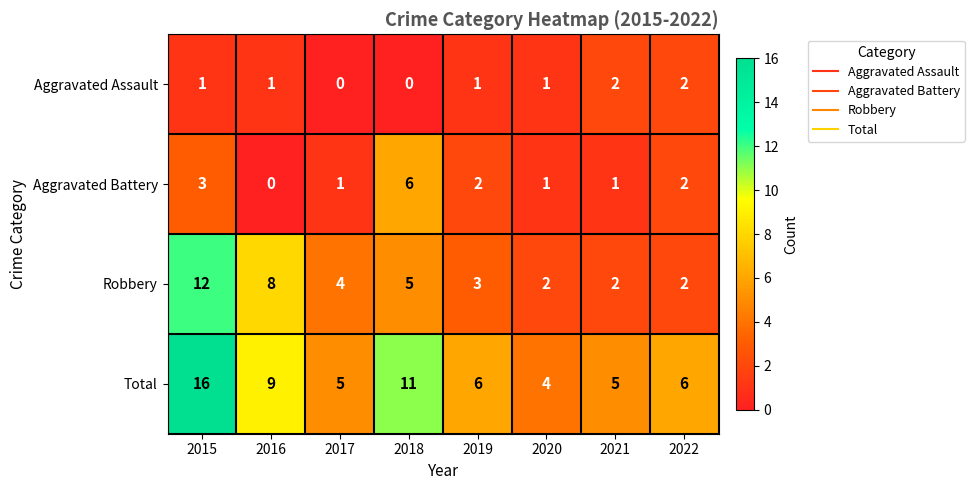

What is the difference between the highest and lowest values at 2020?

3